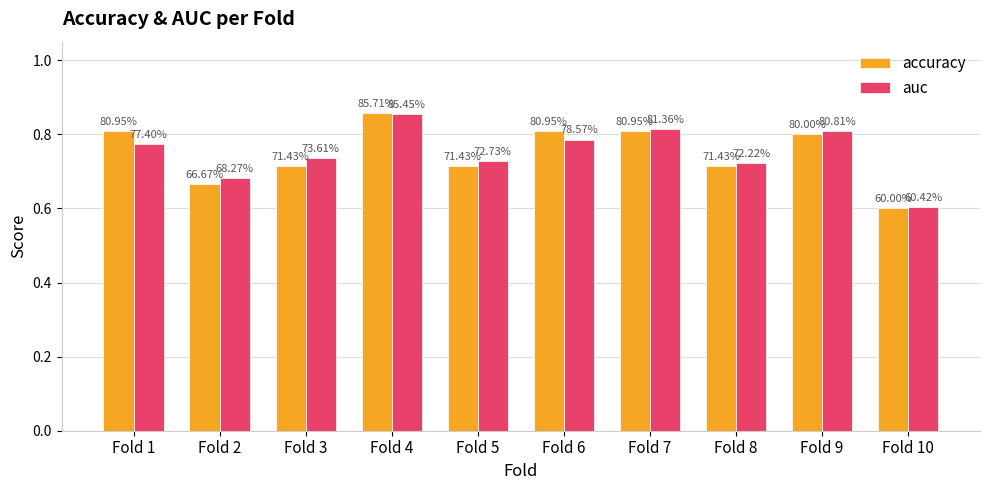

How many groups of bars are there?

10